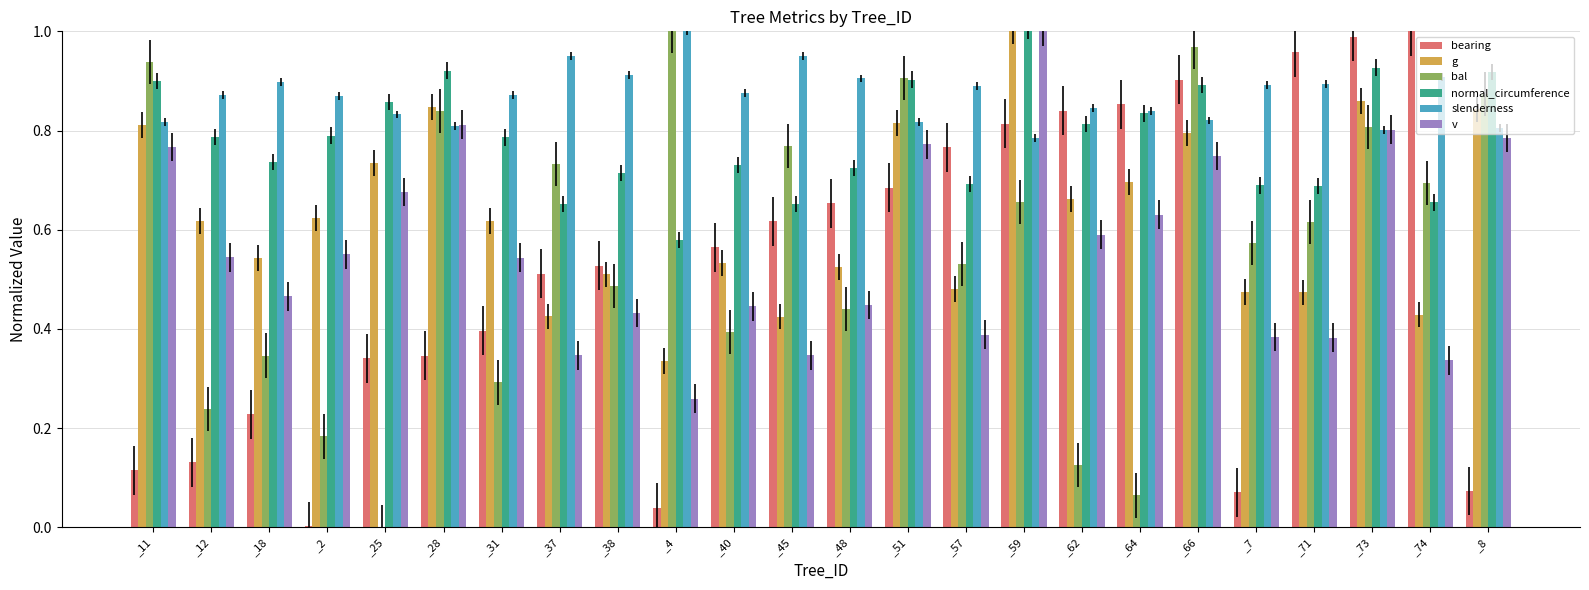

Which category has the highest value in the v series?

_59